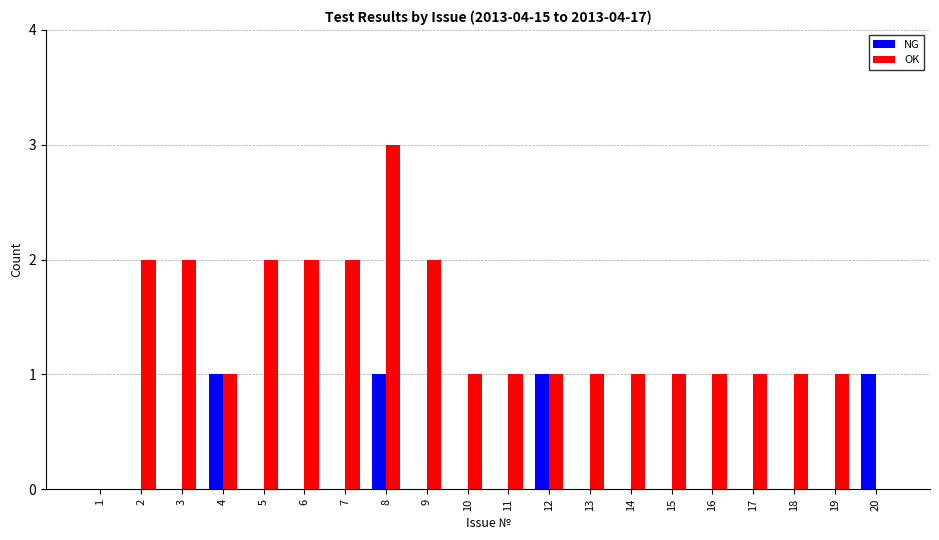

At which label does OK first exceed 1?

2